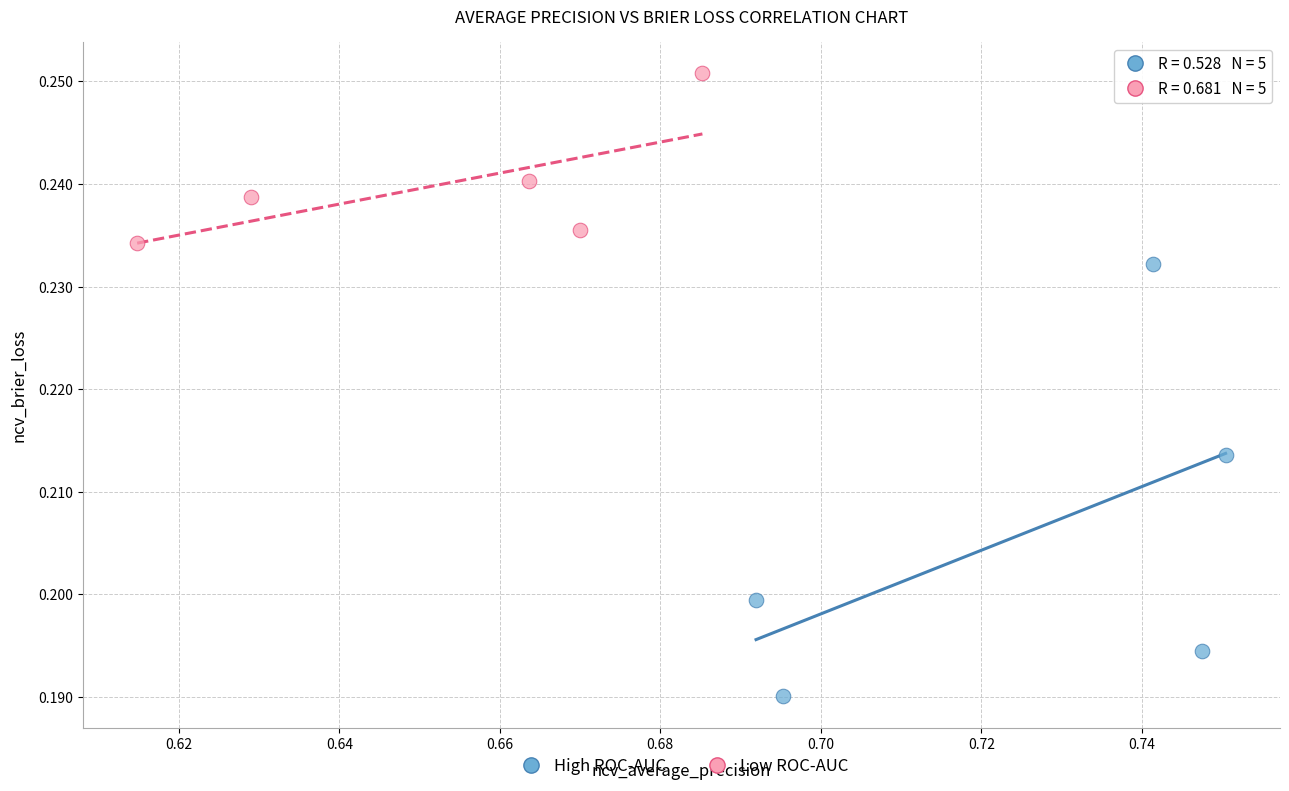

Which series contains the highest Y value?

Low ROC-AUC